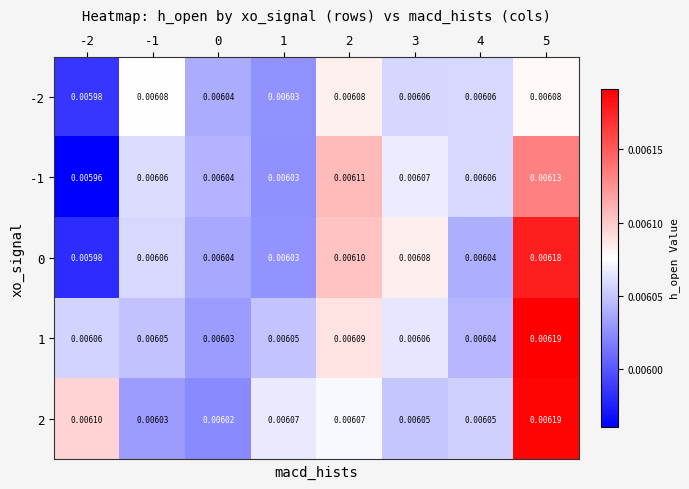

At how many categories does at least one series exceed 0?

8